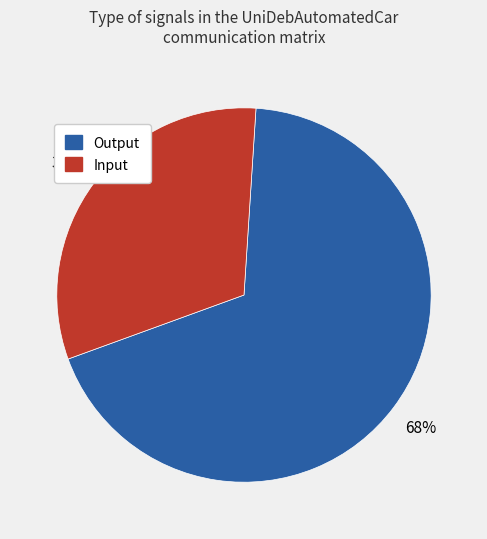

Is there a majority slice in this chart?

Yes